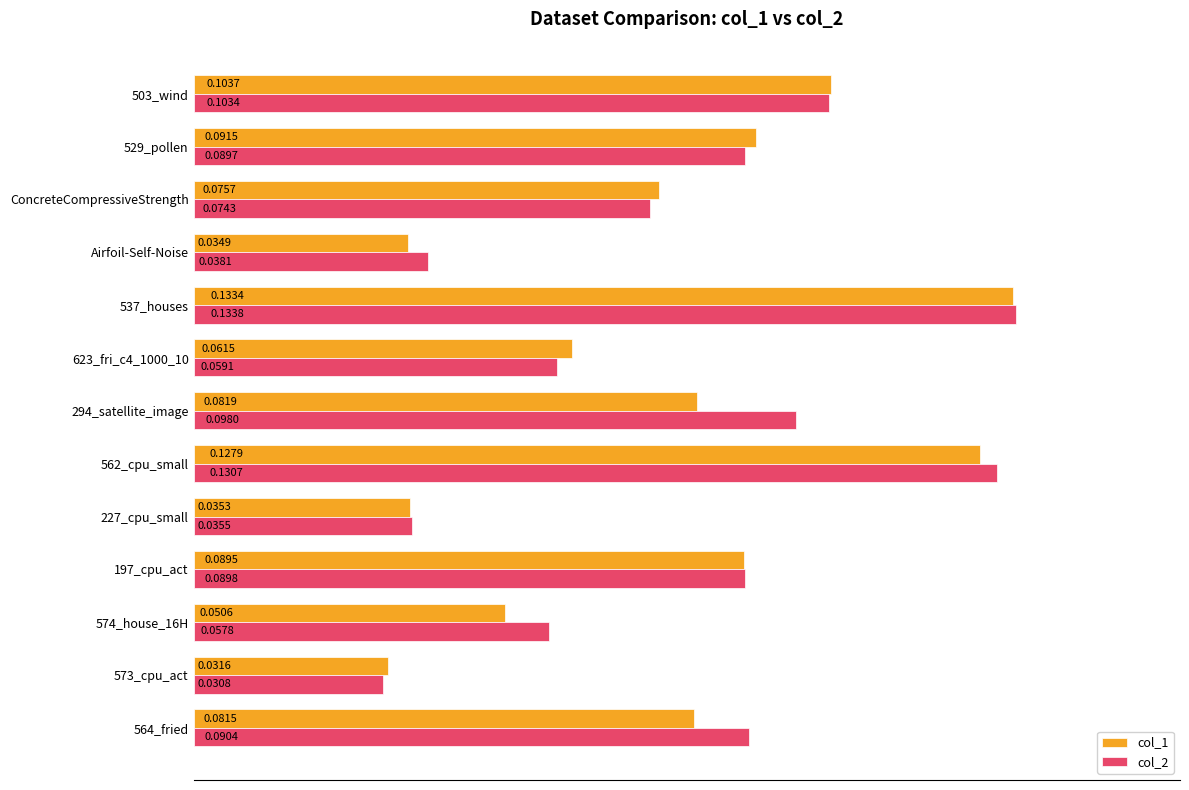

What are all the series names shown in the legend?

col_1, col_2